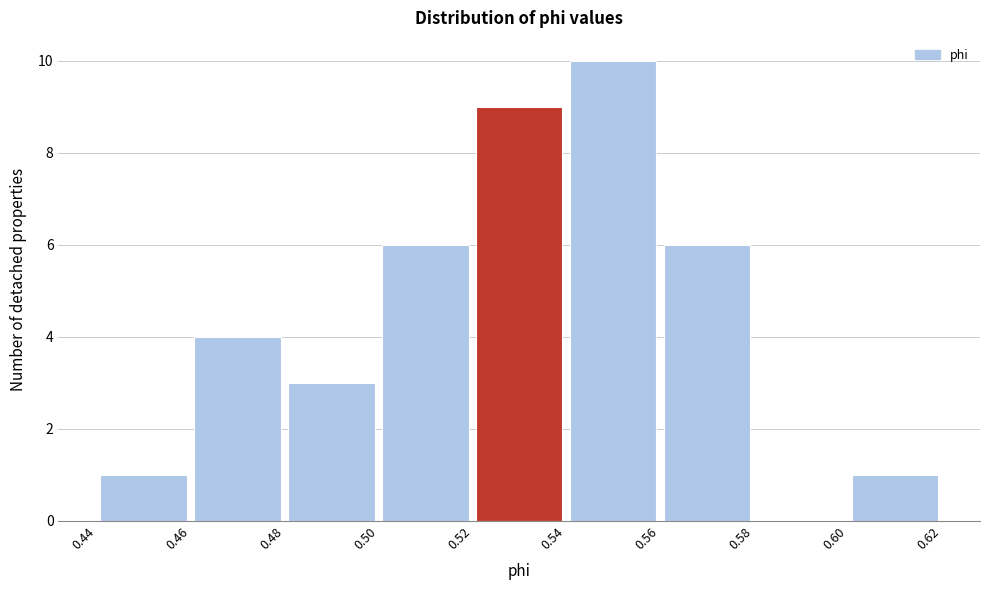

Which range on the x-axis has the tallest bar?

0.54 to 0.56